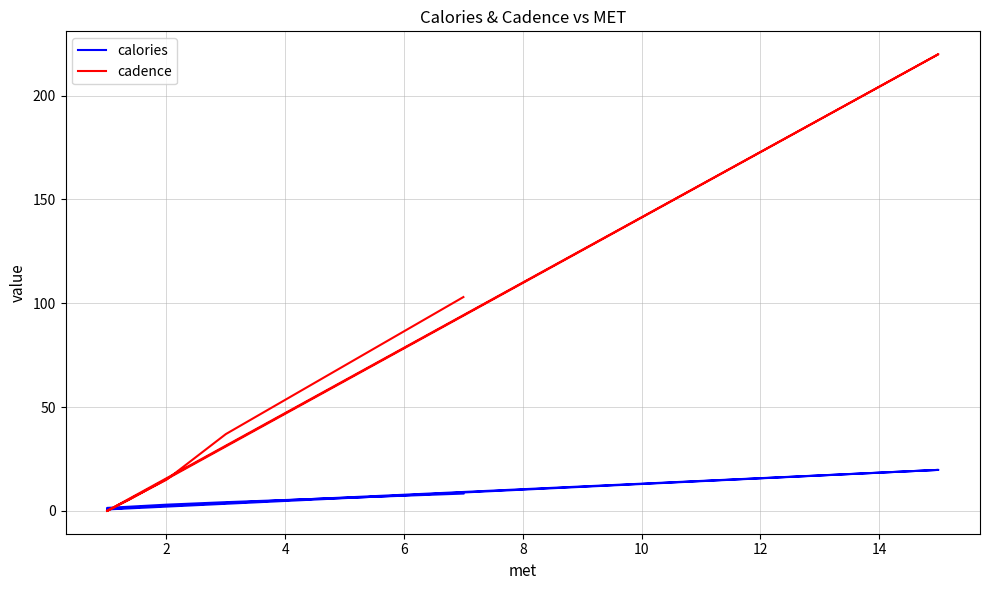

How many lines are shown in the chart?

2